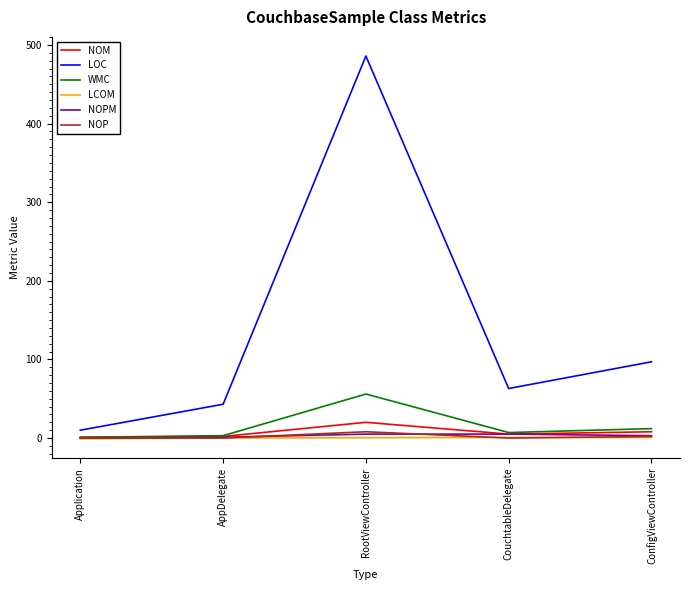

What is the sum of the LCOM values at CouchtableDelegate and Application?

-0.2